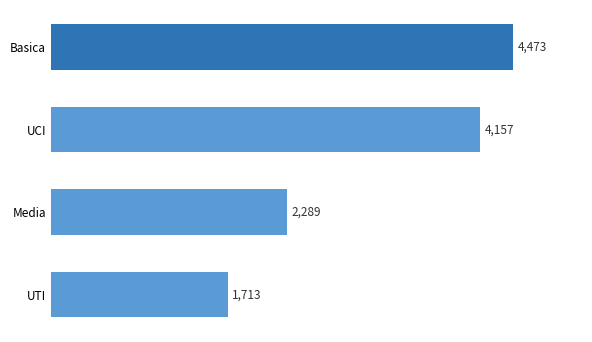

What is the difference between the second highest and second lowest values?

1868